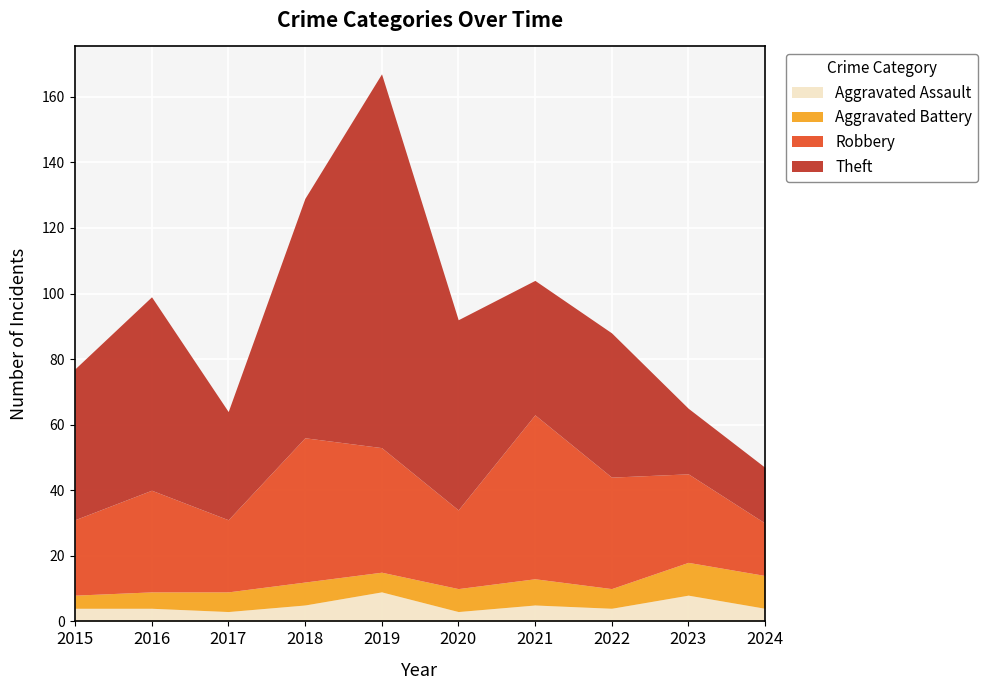

What is the value of the Theft point at the 4th from the left?

73